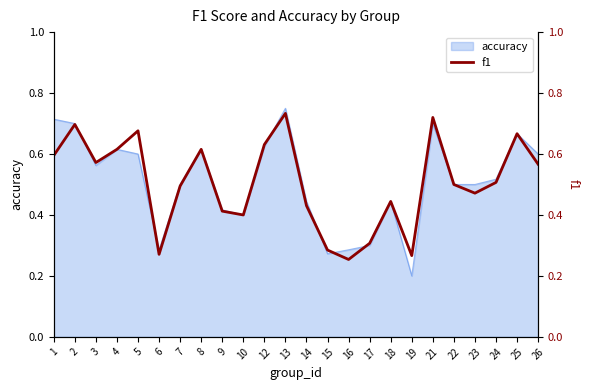

The chart shows a value of 0.7 at 21. True or false?

True